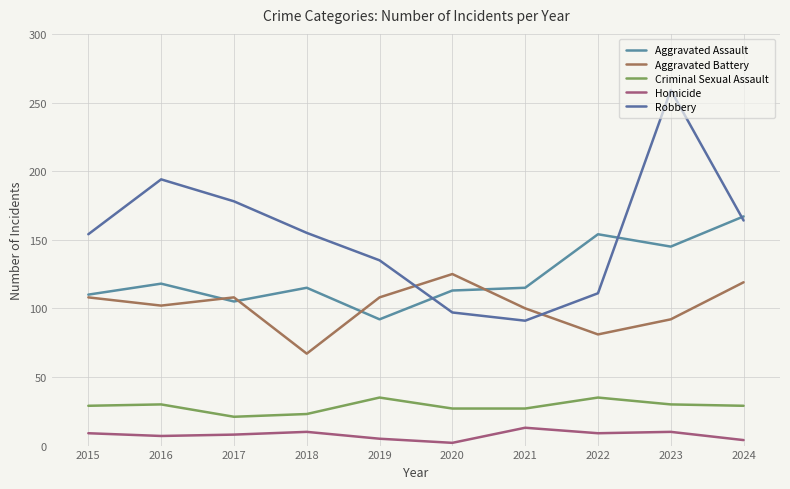

What is the difference between the Robbery values at 2020 and 2021?

6